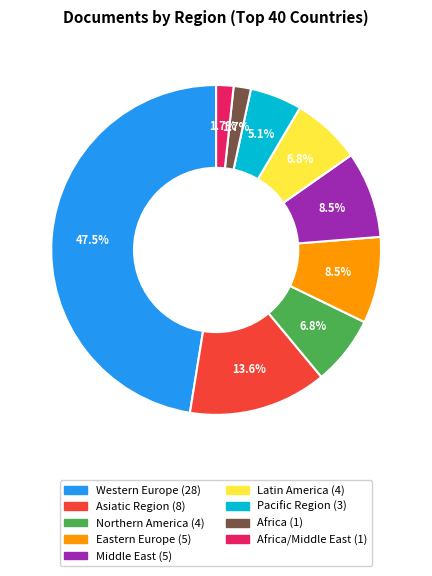

How many slices are in this pie chart?

9